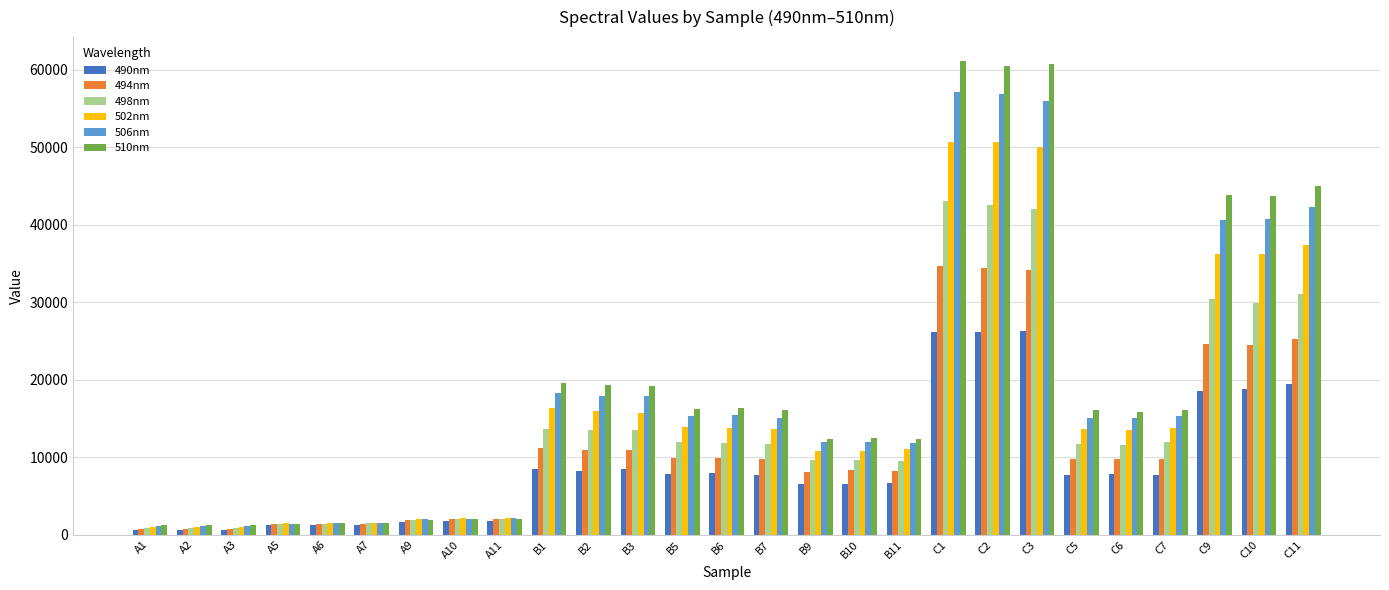

What is the sum of the 494nm values at A5 and B11?

9539